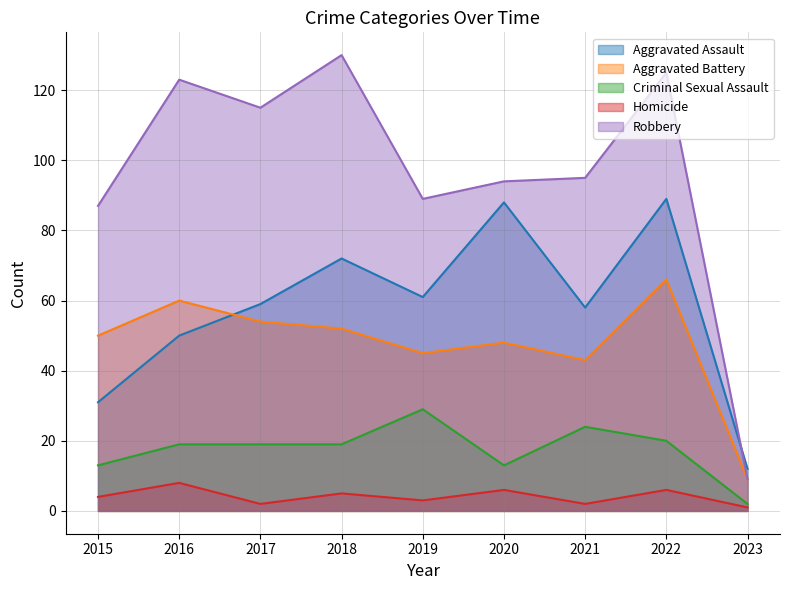

Does the chart have visible grid lines?

Yes